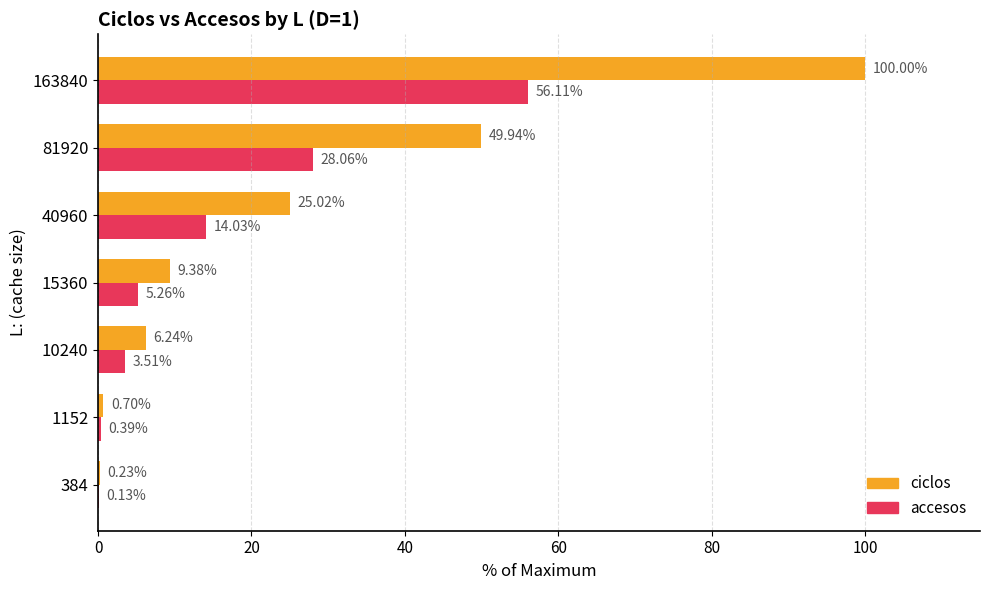

Is the value of ciclos at 15360 greater than the value of accesos at 384?

Yes